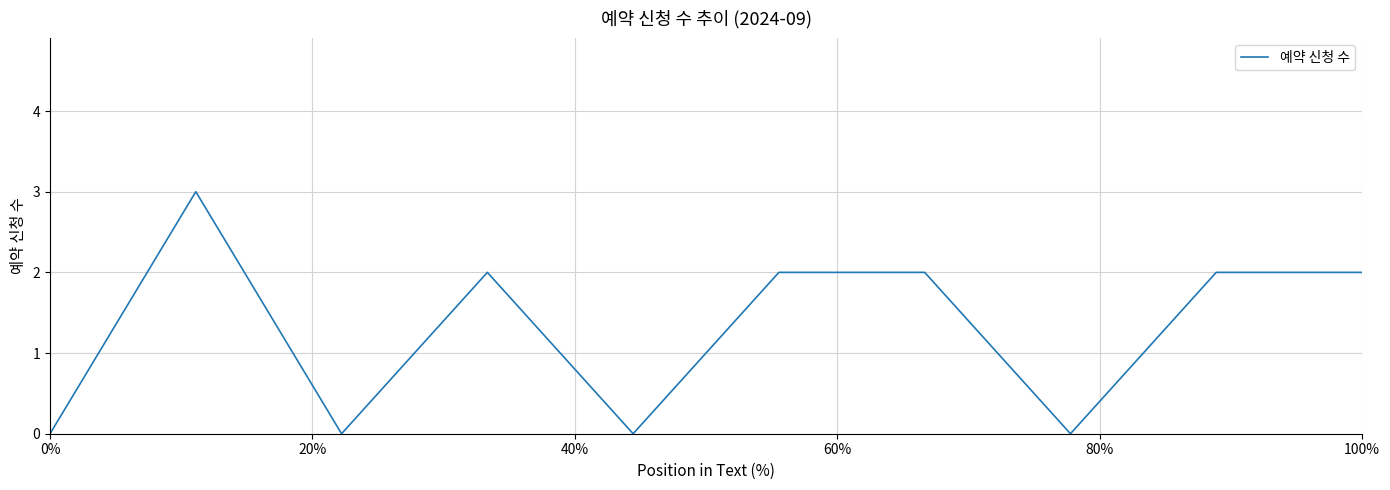

How many values are between 0 and 2?

9